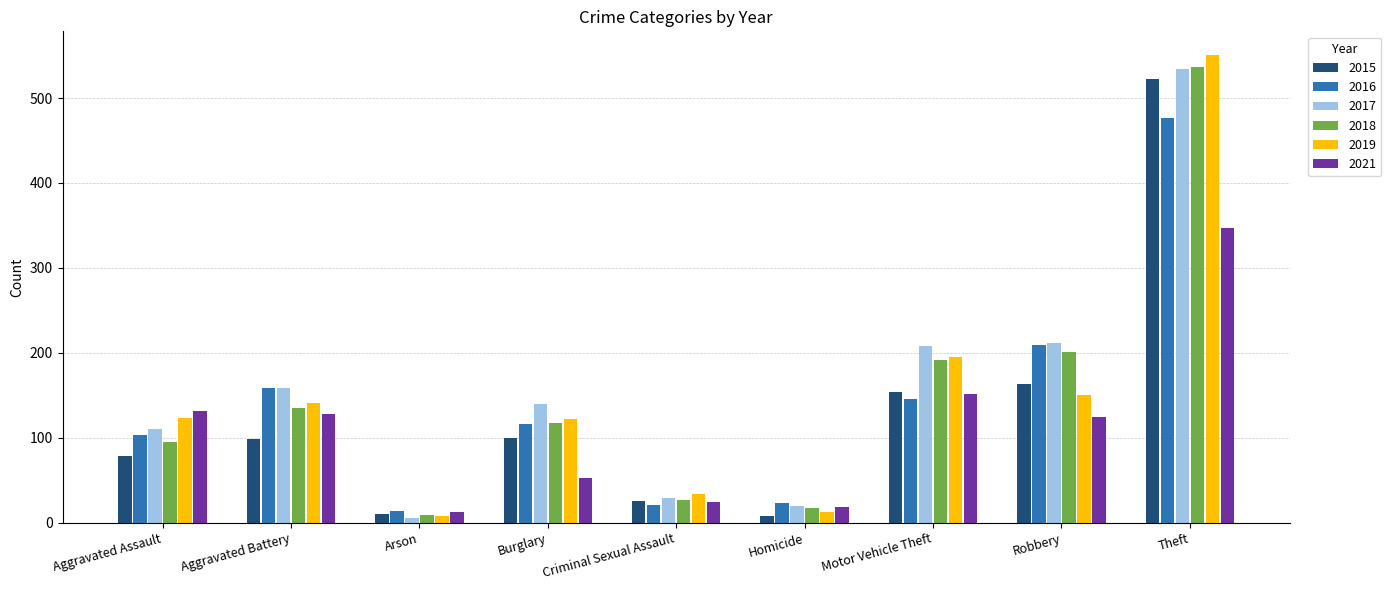

What is the difference between the maximum and minimum values in the 2015 series?

514